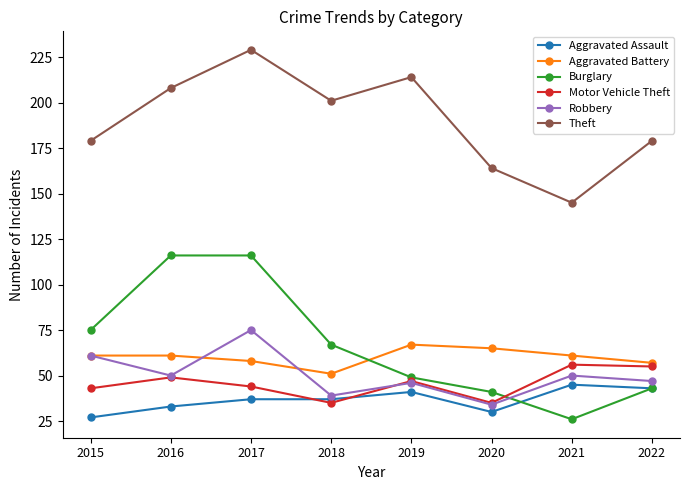

How many categories are shown in the chart?

8